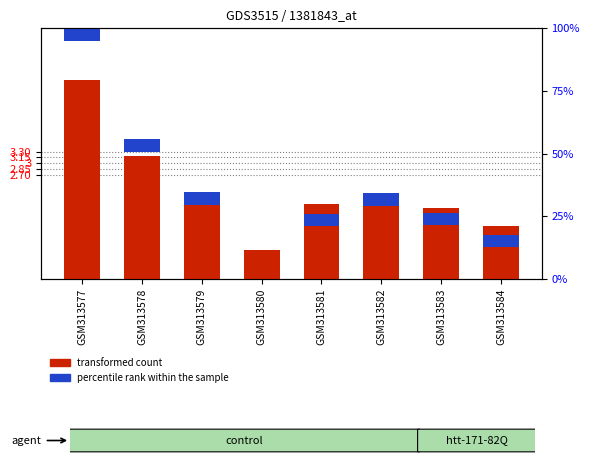

Reading left to right, transcribe all the data shown in this chart.

transformed count: GSM313577=5.2	GSM313578=3.2	GSM313579=2.2	GSM313580=0.8	GSM313581=1.9	GSM313582=2.2	GSM313583=1.9	GSM313584=1.4
percentile rank within the sample: GSM313577=0.3	GSM313578=0.3	GSM313579=0.3	GSM313580=0.3	GSM313581=0.3	GSM313582=0.3	GSM313583=0.3	GSM313584=0.3